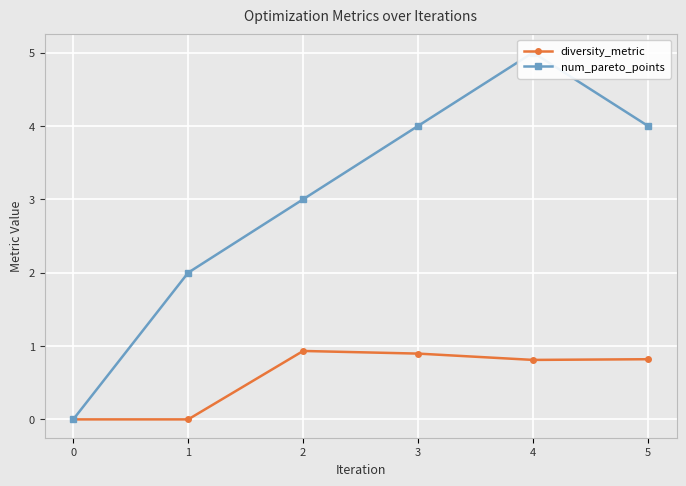

True or false: diversity_metric has more than 1 interior local peaks.

False